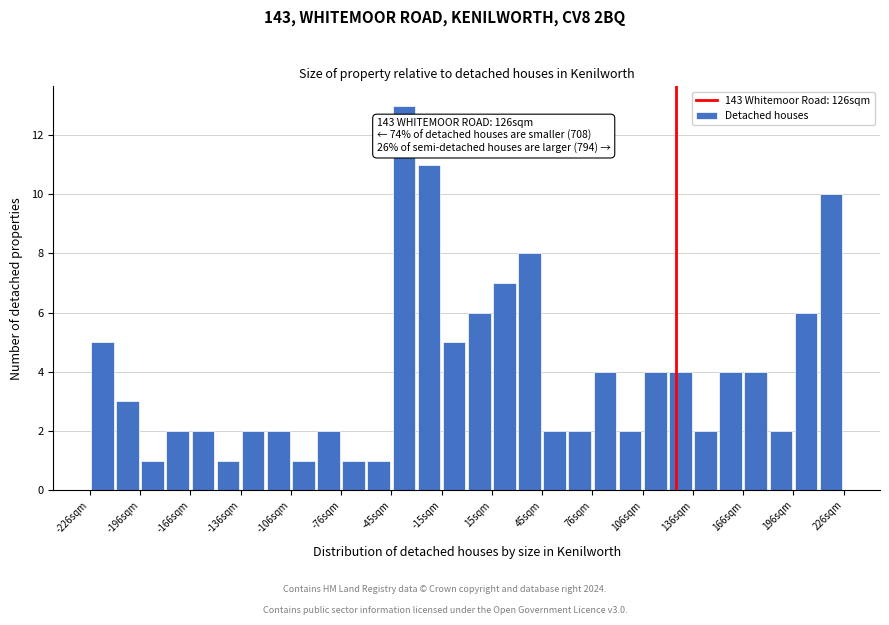

Read against the x-axis, roughly where is the centre of the tallest bar?

-40